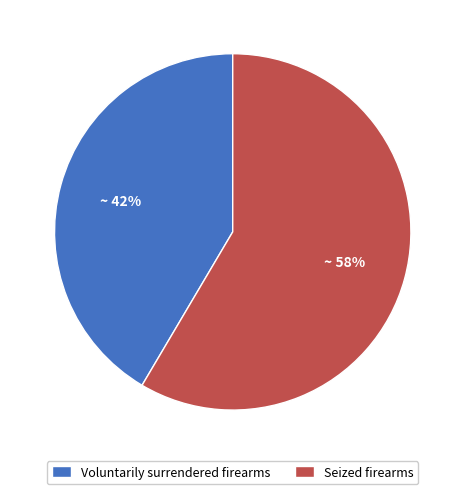

Approximately how many times larger is the value at Seized firearms compared to Voluntarily surrendered firearms?

1.4